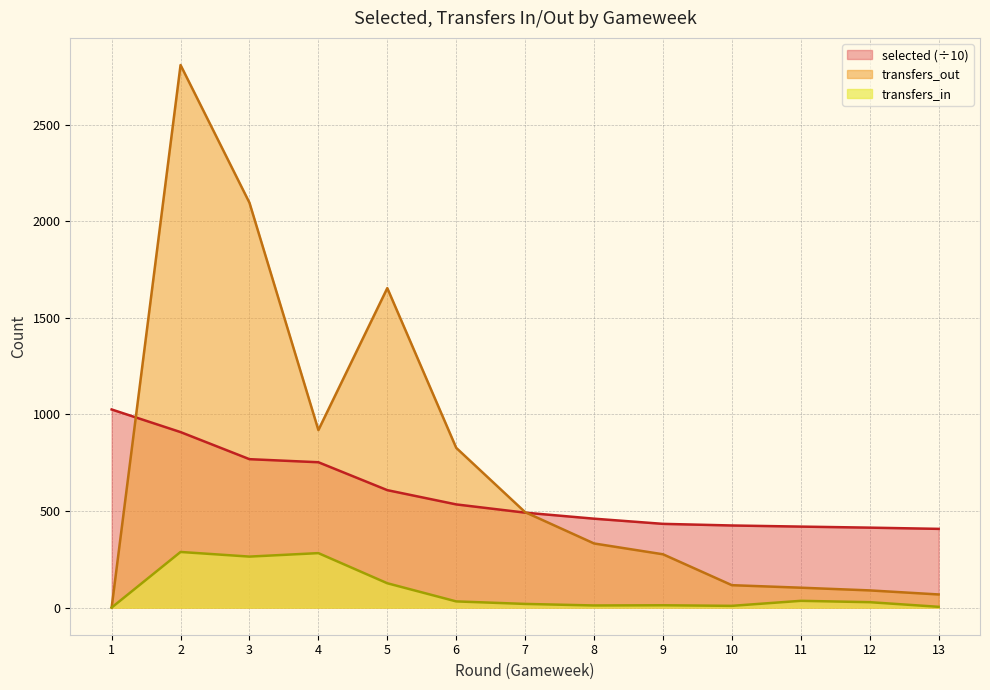

True or false: selected and transfers_in cross at least once.

False